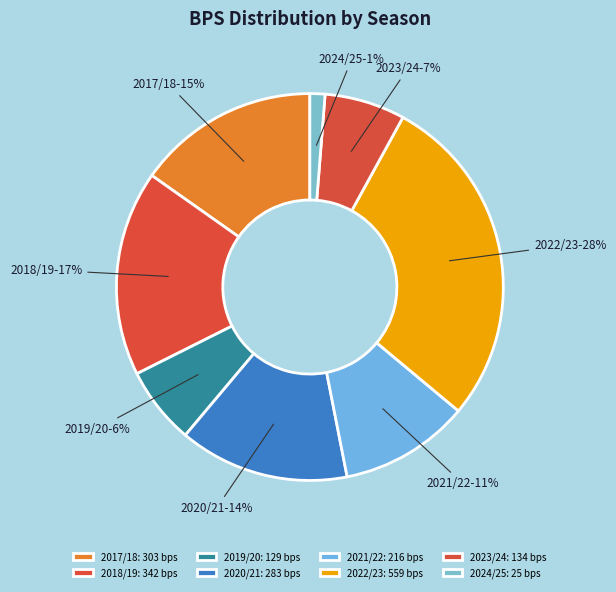

How many slices are in this pie chart?

8